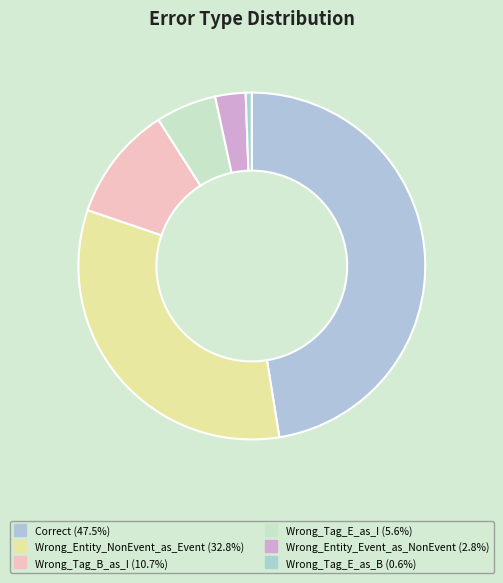

How many slices are in this pie chart?

6